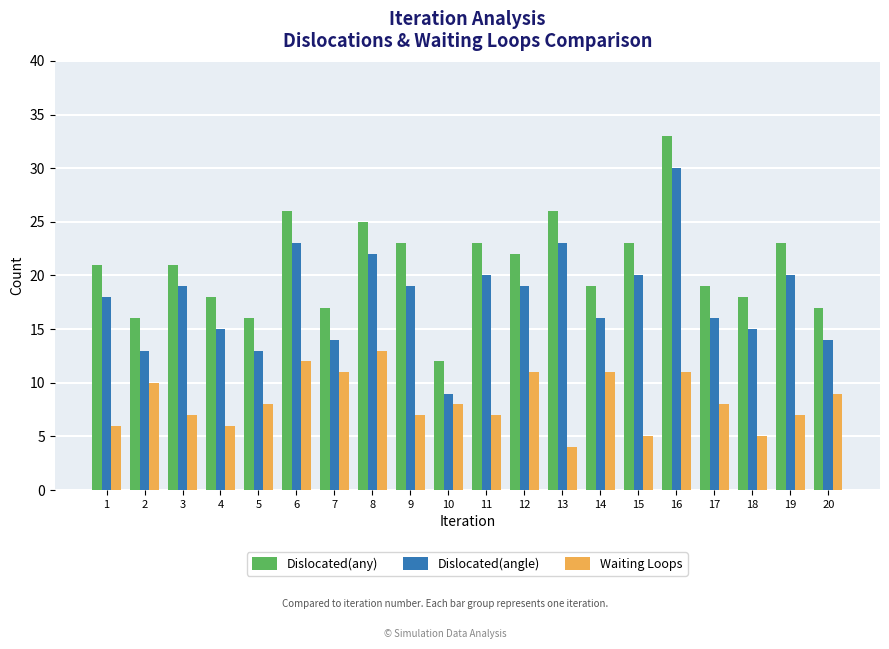

Read the Waiting Loops value at 7.

11